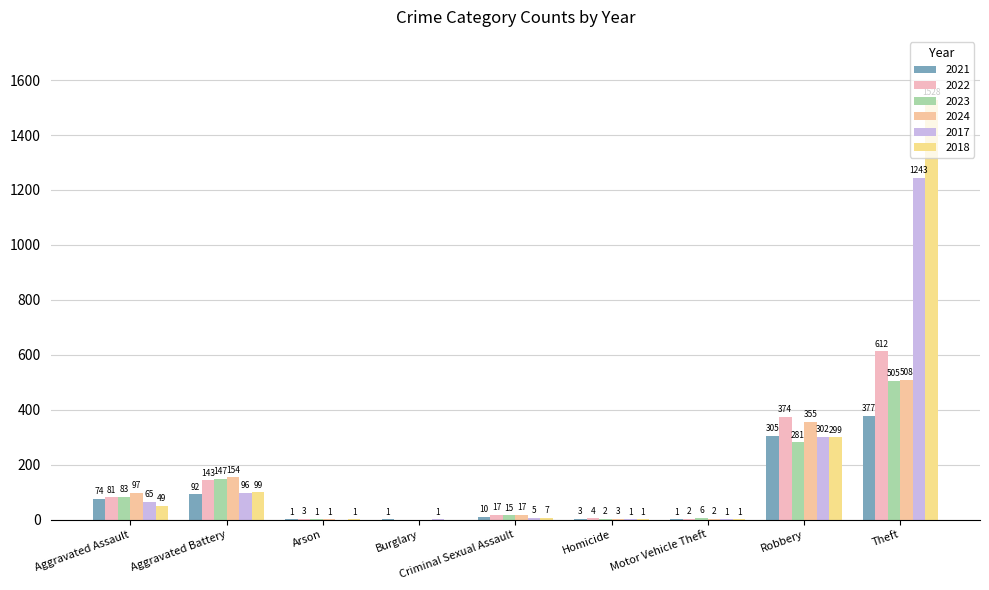

Reading left to right, what are all the values shown in this chart?

2021: 74	92	1	1	10	3	1	305	377
2022: 81	143	3	0	17	4	2	374	612
2023: 83	147	1	0	15	2	6	281	505
2024: 97	154	1	0	17	3	2	355	508
2017: 65	96	0	1	5	1	1	302	1243
2018: 49	99	1	0	7	1	1	299	1528